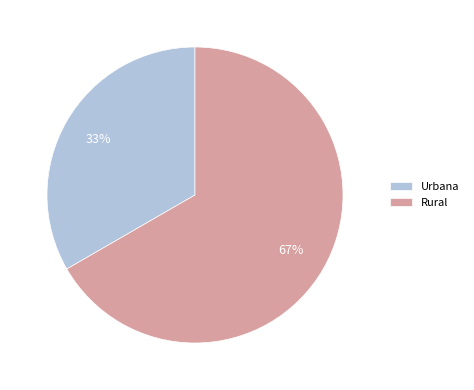

Which category has the smallest portion of the pie?

Urbana